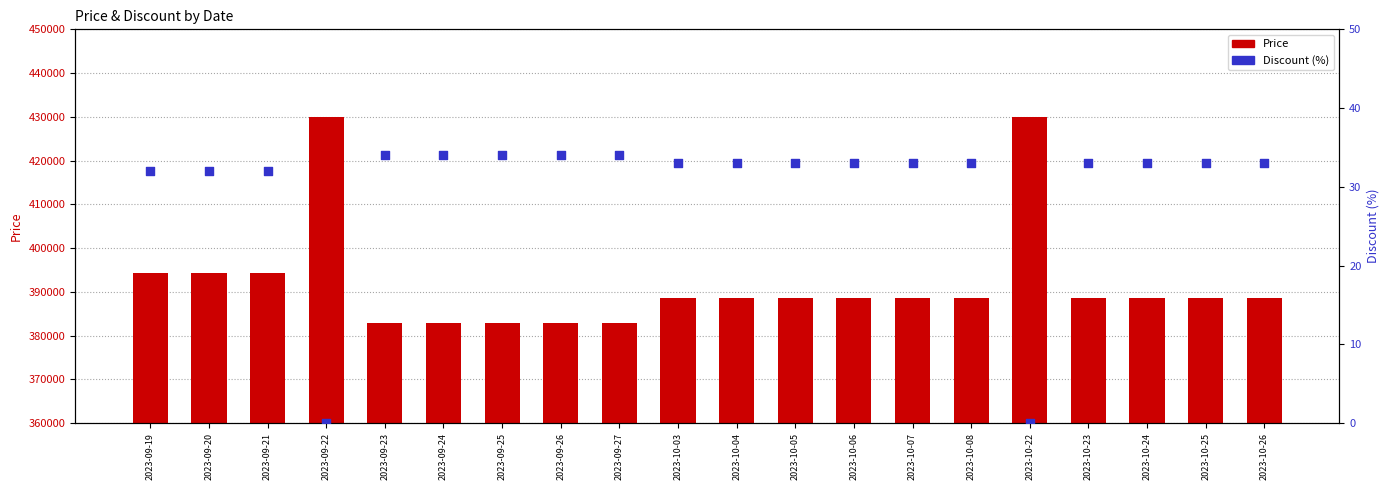

What is the total value across all series at 2023-10-07?

388633